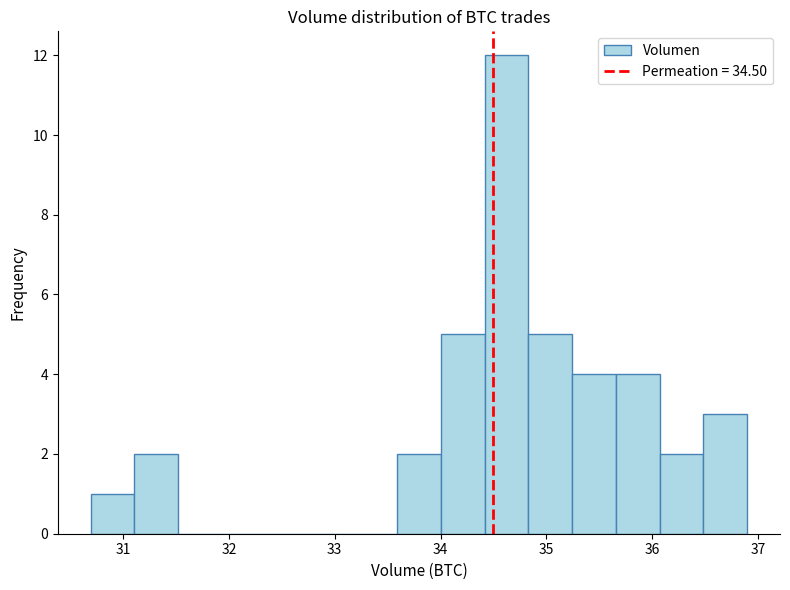

What is the height of the bar covering 36.1 to 36.5 on the x-axis? Neither the bar edges nor the heights are printed on the chart, so give them approximately, as read against the axes.

2